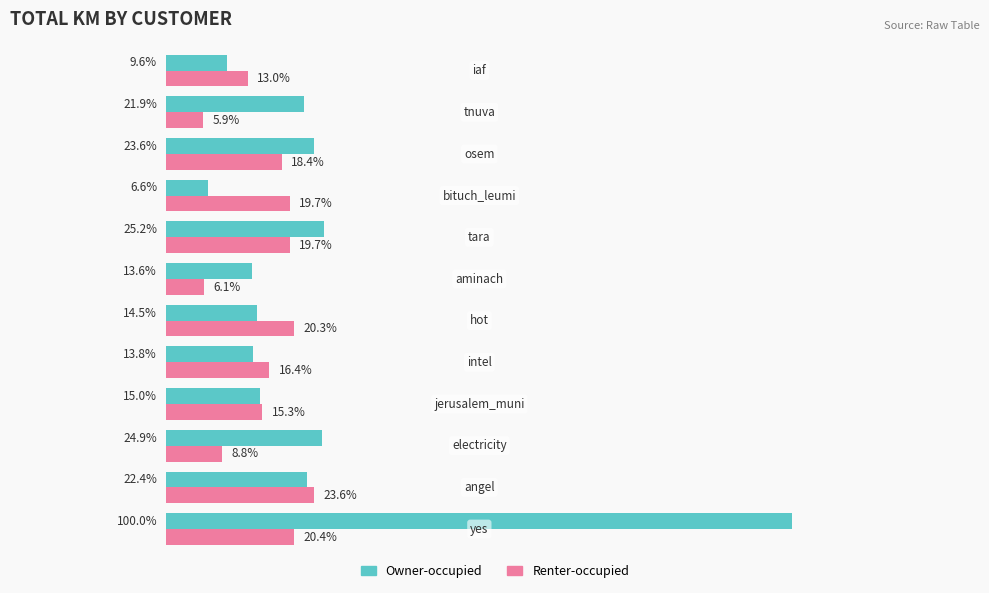

Which series has the widest spread of values?

Owner-occupied